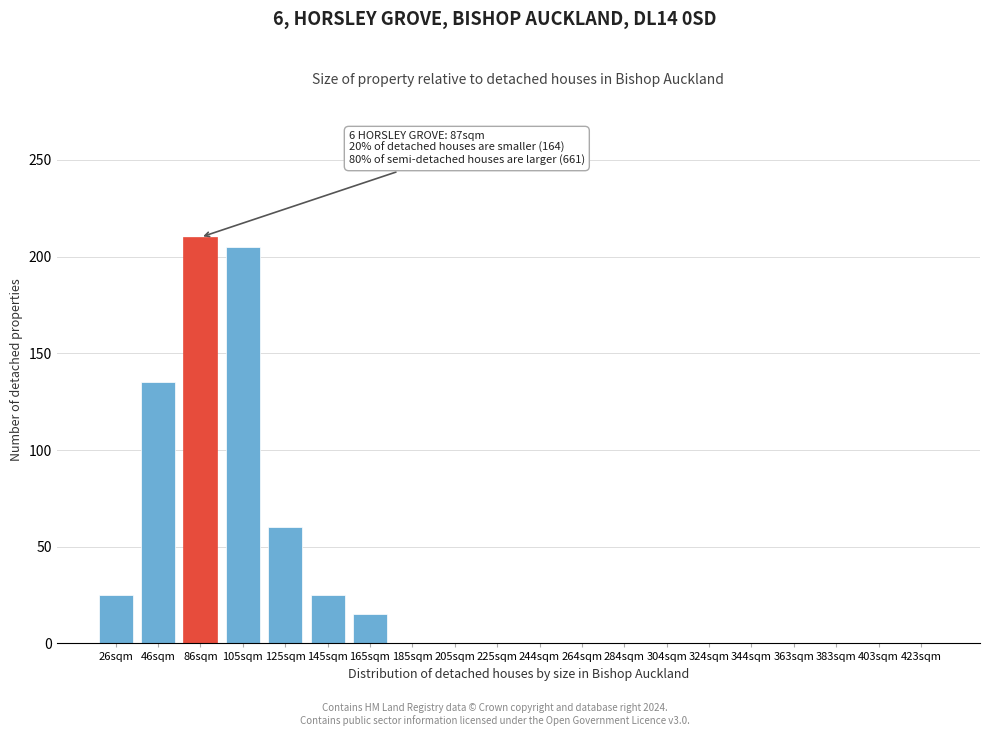

Reading right to left, what are all the values shown in this chart?

423sqm=0	403sqm=0	383sqm=0	363sqm=0	344sqm=0	324sqm=0	304sqm=0	284sqm=0	264sqm=0	244sqm=0	225sqm=0	205sqm=0	185sqm=0	165sqm=15	145sqm=25	125sqm=60	105sqm=205	86sqm=210	46sqm=135	26sqm=25